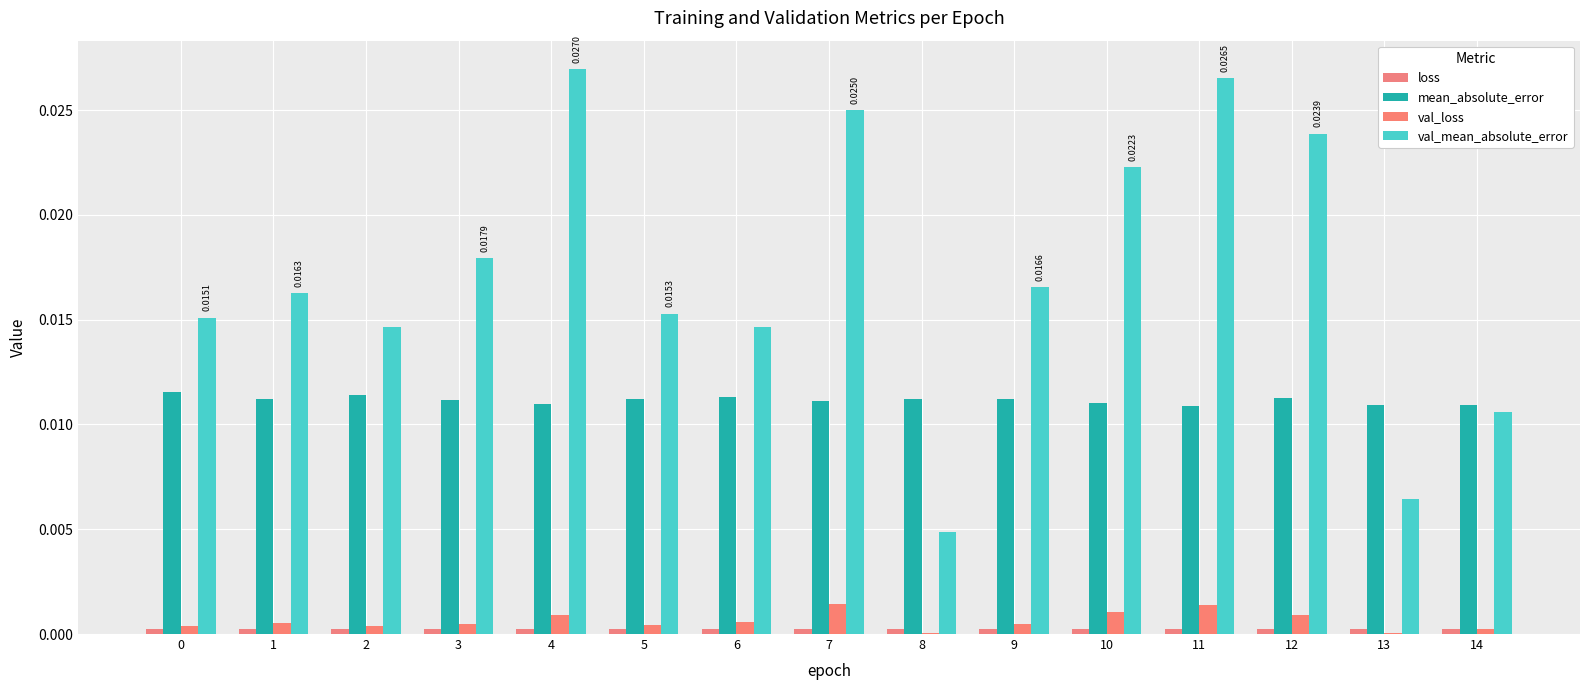

How many groups of bars are there?

15